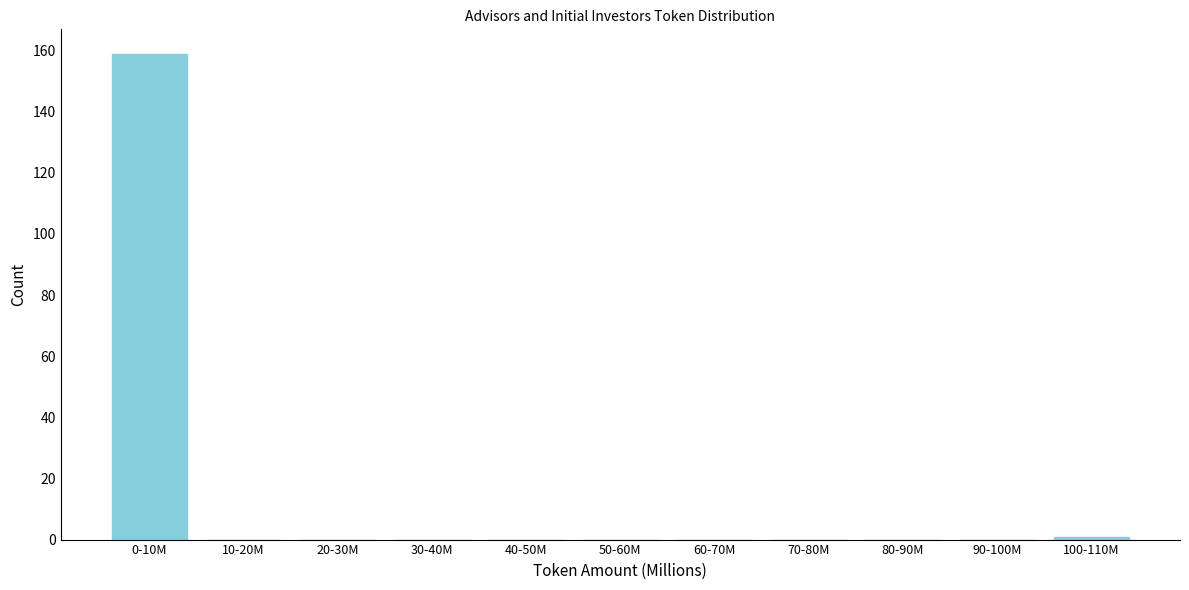

Reading left to right, what are all the values shown in this chart?

0-10M=159	10-20M=0	20-30M=0	30-40M=0	40-50M=0	50-60M=0	60-70M=0	70-80M=0	80-90M=0	90-100M=0	100-110M=1